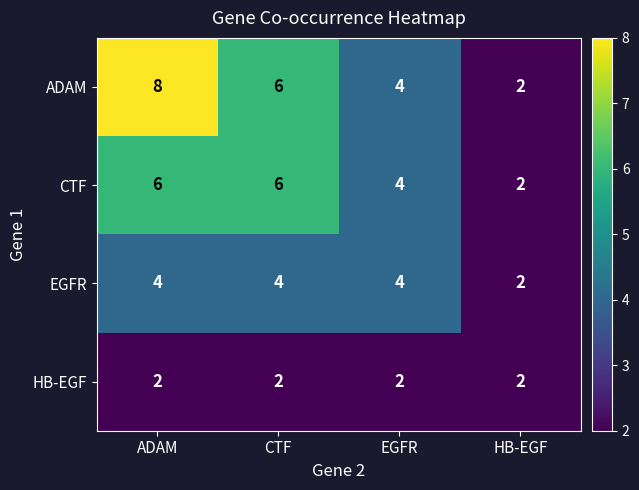

Which series has the widest spread of values?

ADAM